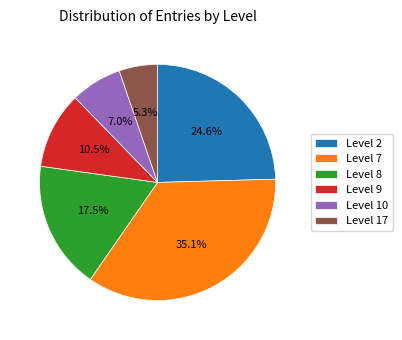

Rank the categories by value from lowest to highest.

Level 17, Level 10, Level 9, Level 8, Level 2, Level 7